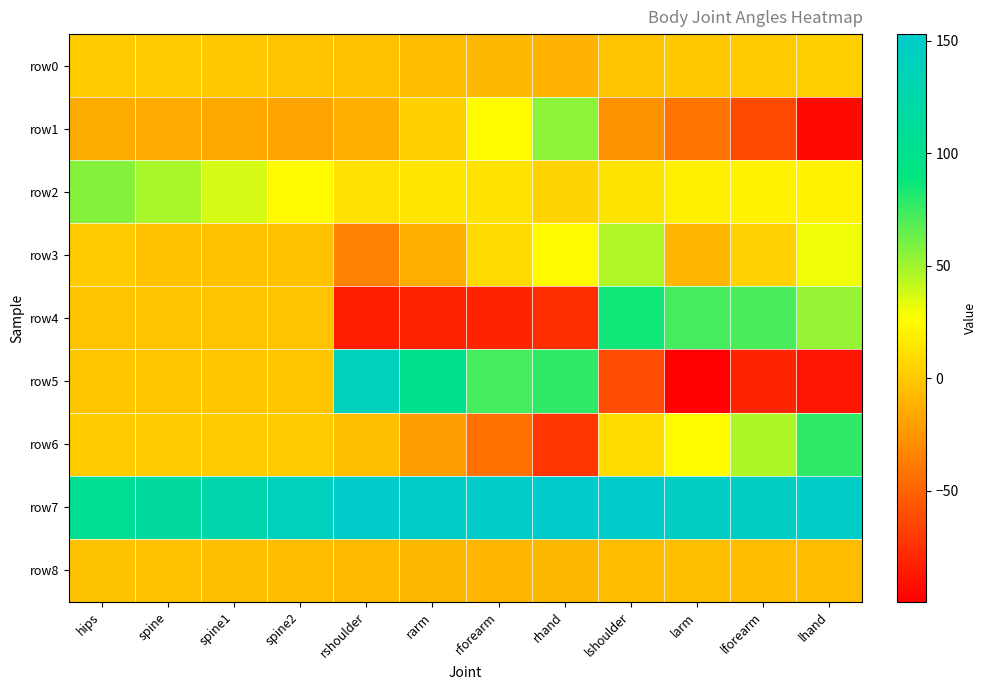

Between lforearm and rshoulder, which is larger?

lforearm